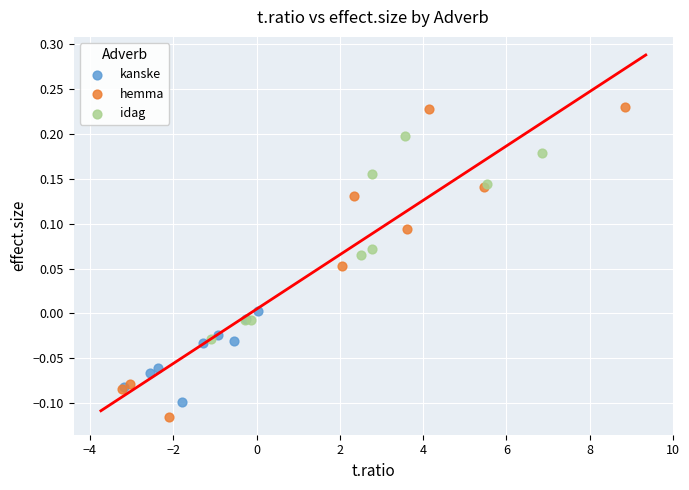

What are all the series names shown in the legend?

kanske, hemma, idag